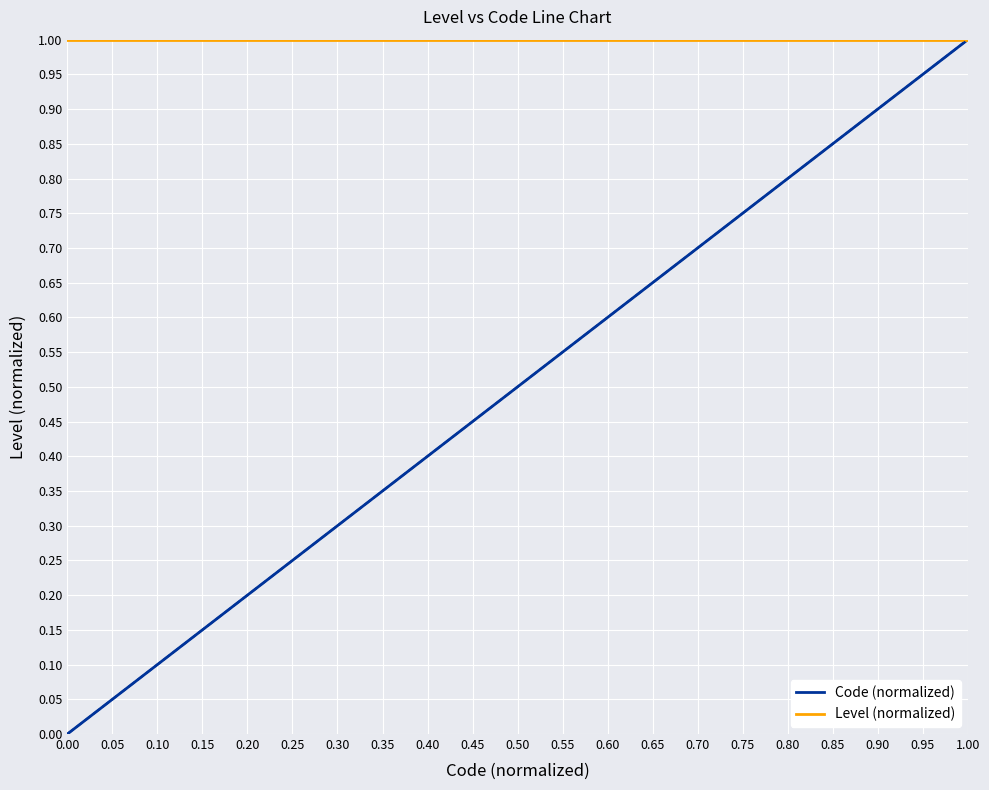

Which series has the largest total across all categories?

Level (normalized)